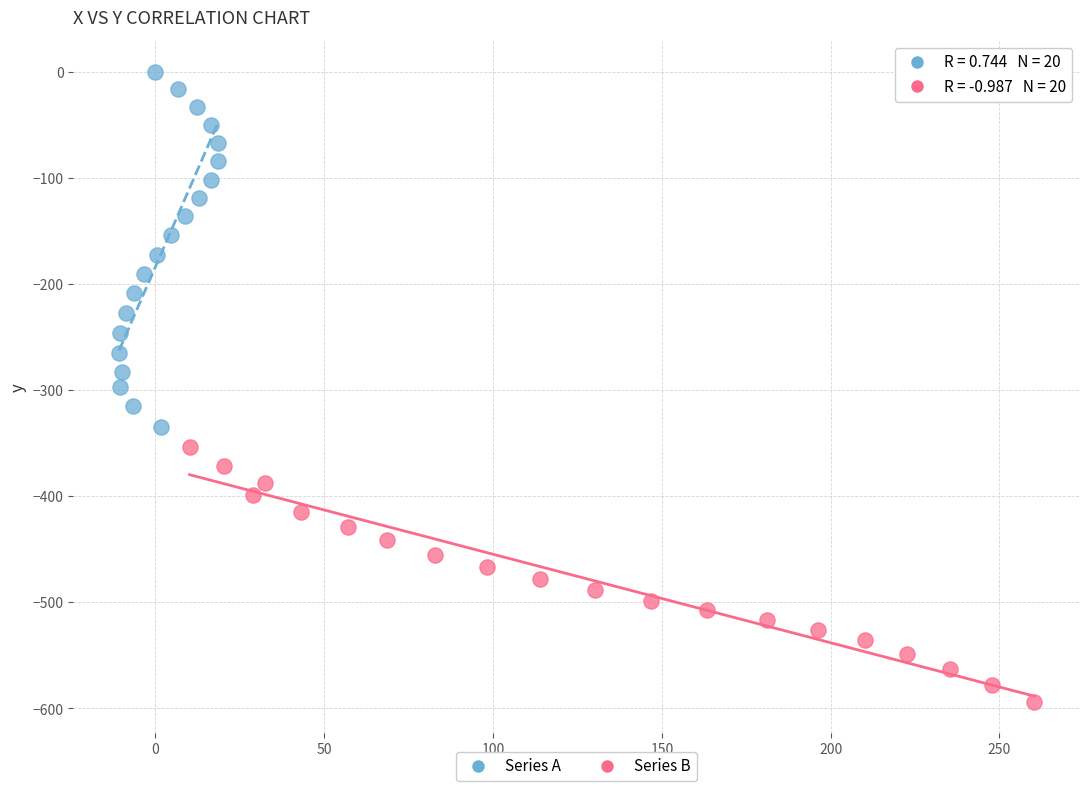

Which series has the largest Y range (max minus min)?

Series A